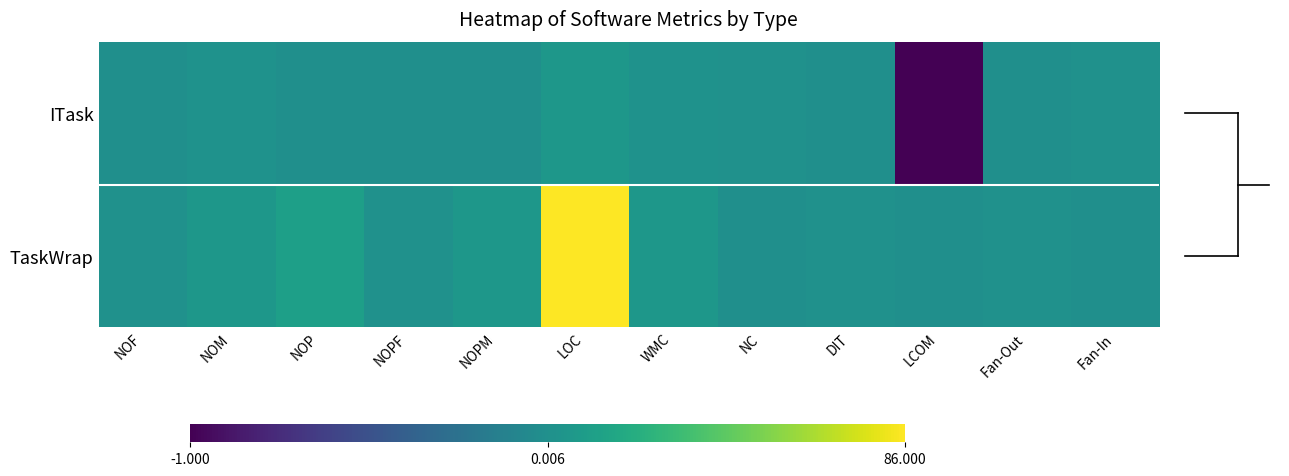

Which series changed the most between NOPF and LOC?

TaskWrap